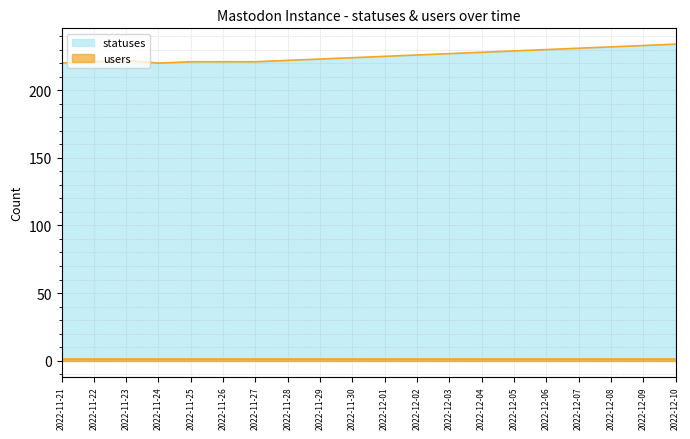

What is the minimum value shown in the chart?

1